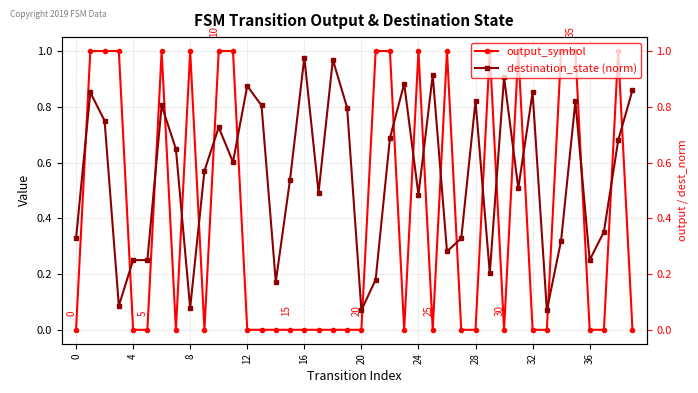

What is the sum of all destination_state (norm) values?

22.0